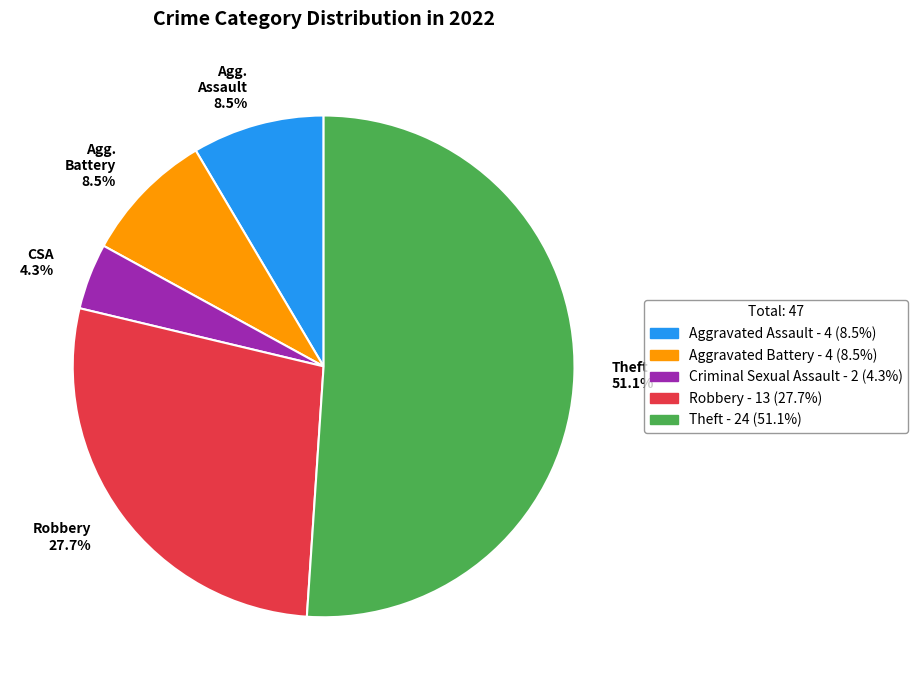

Does any single category account for the majority?

Yes